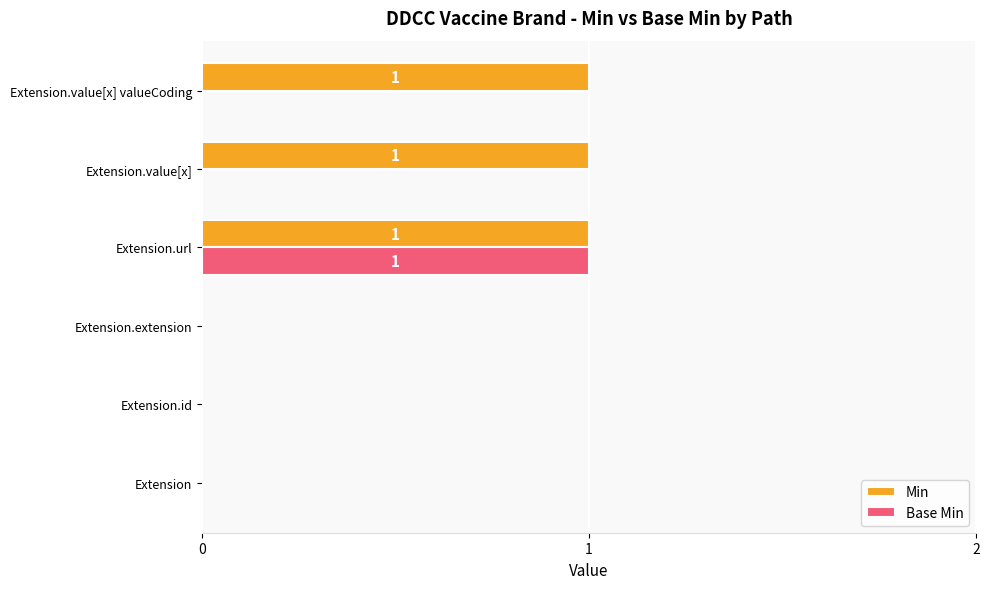

What is the maximum value for Base Min?

1